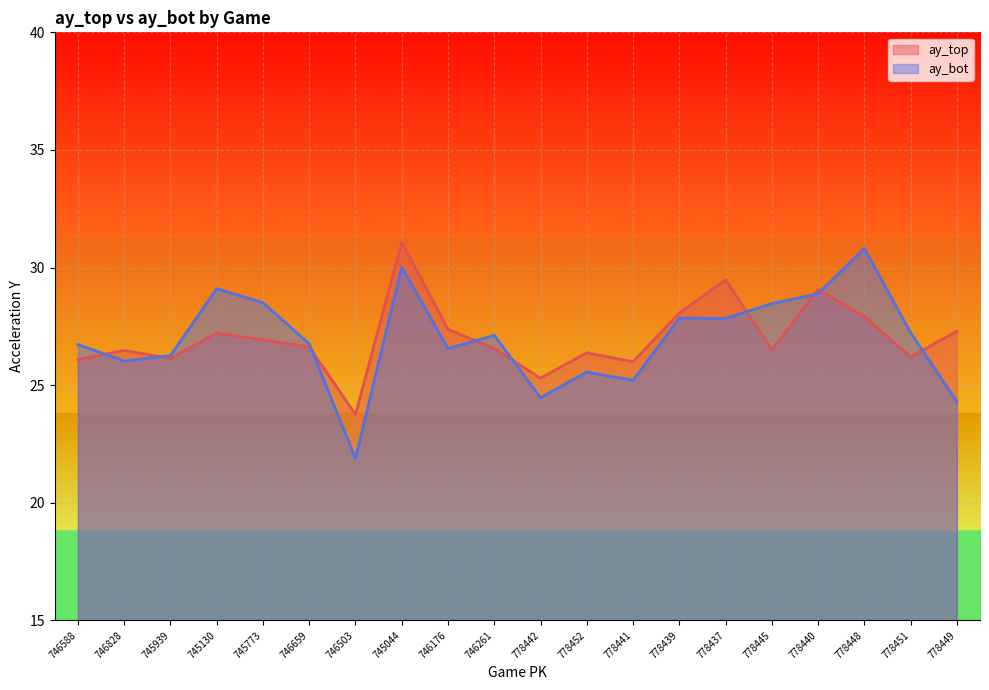

The value of ay_bot at 778448 is 52.1. True or false?

False